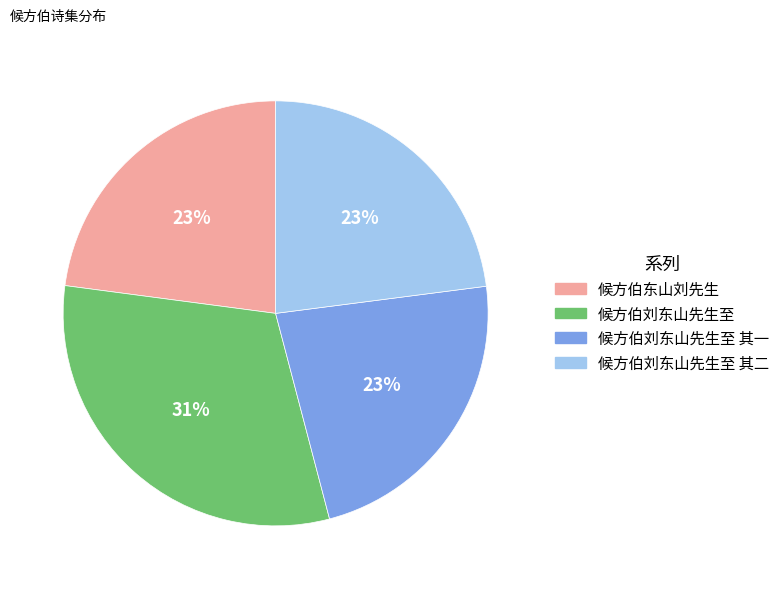

Is it true that 候方伯刘东山先生至 其一 is 23% of the pie?

True